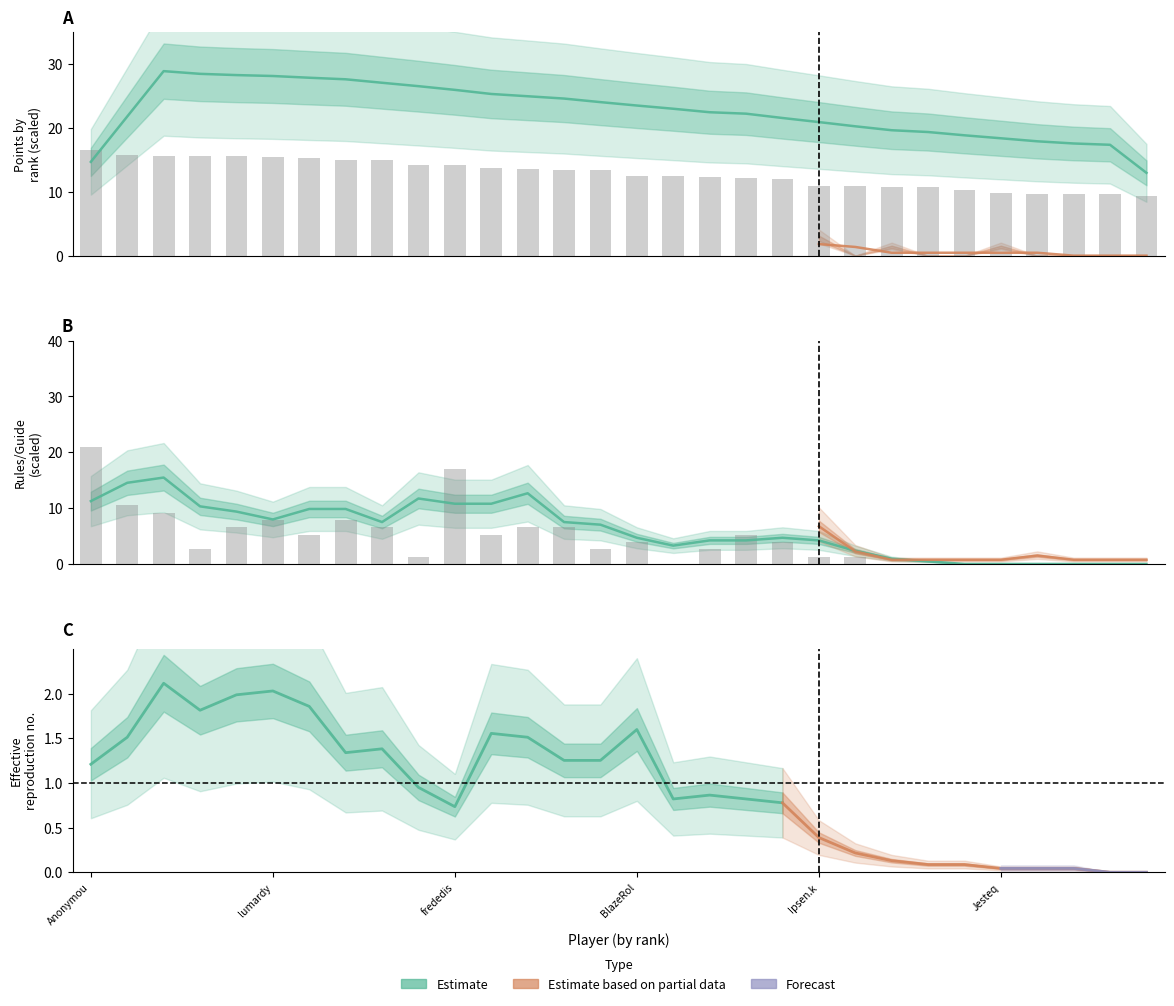

What is the label of the 30th bar from the right?

Anonymou